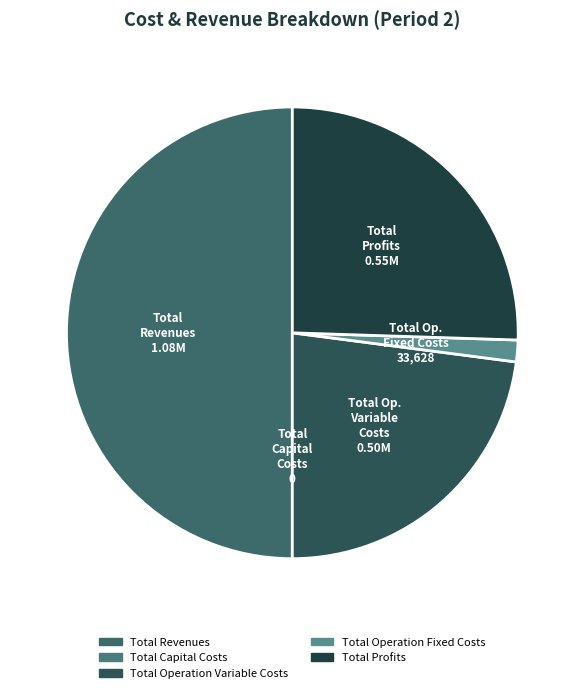

Is it true that Total Profits is 13% of the pie?

False